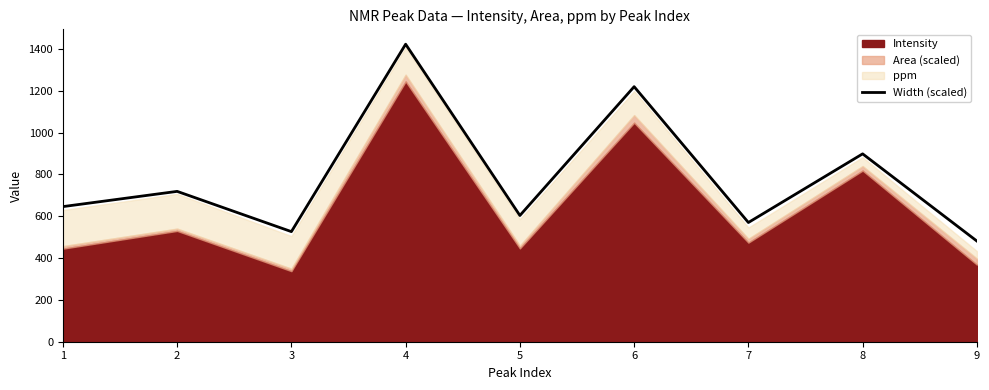

What is the sum of the values at 1 and 8?

1544.3